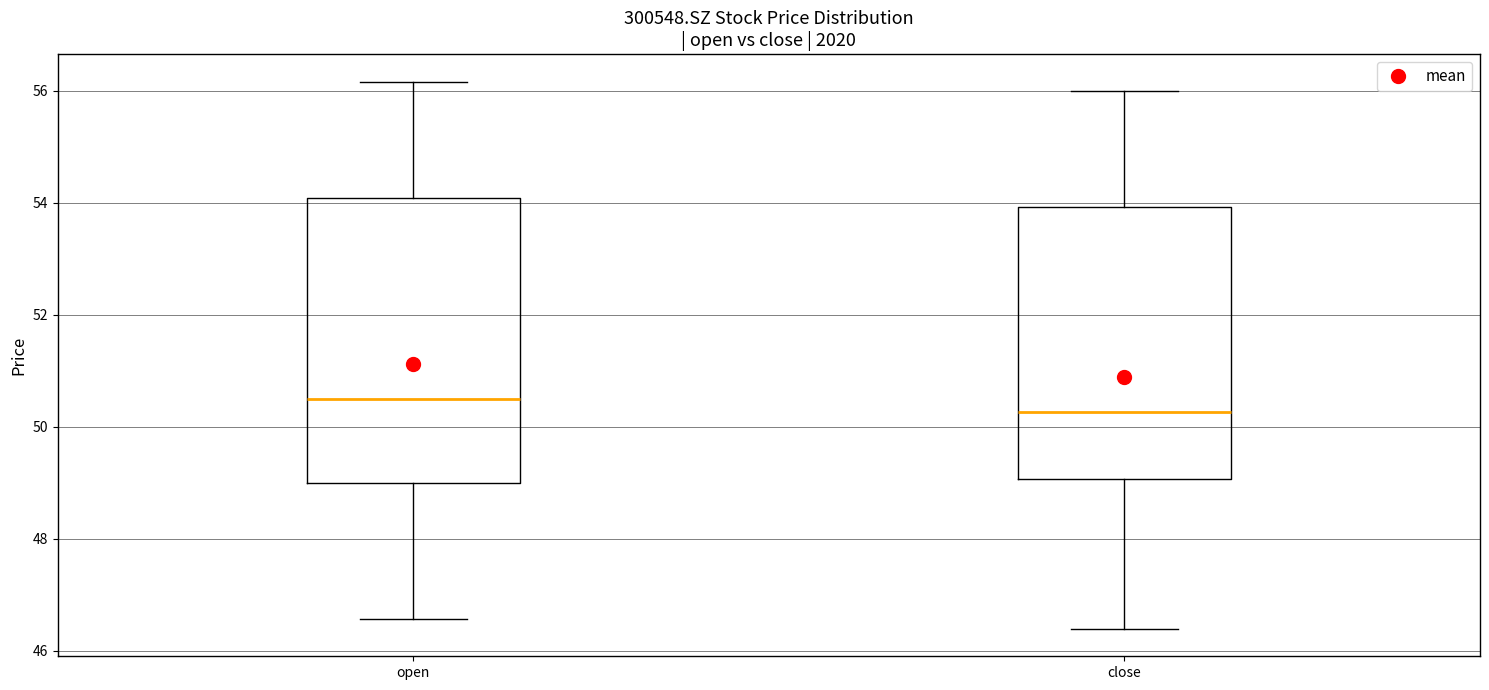

Reading left to right, read every box against the y-axis: the position of its median line, the range the box covers, and the ends of its whiskers. The values are not printed on the chart, so give them approximately, as read against the axis.

open: median 50.4, box 49.0 to 54.0, whiskers 46.6 to 56.2
close: median 50.2, box 49.0 to 54.0, whiskers 46.4 to 56.0